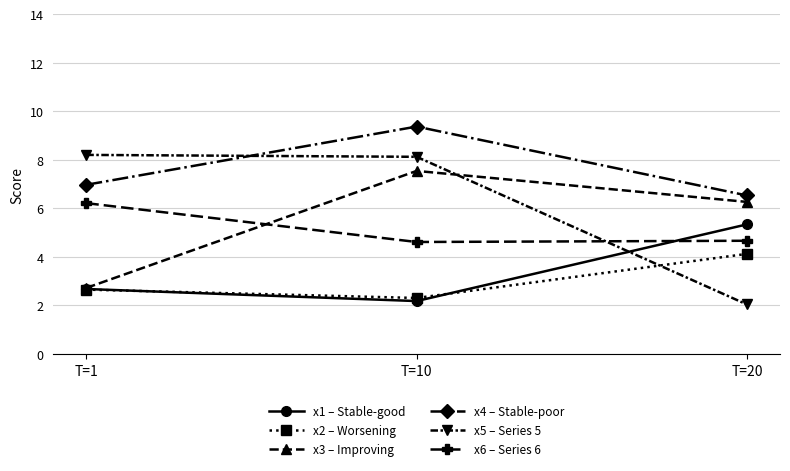

Is it true that x1 – Stable-good equals 0.6 at T=1?

False